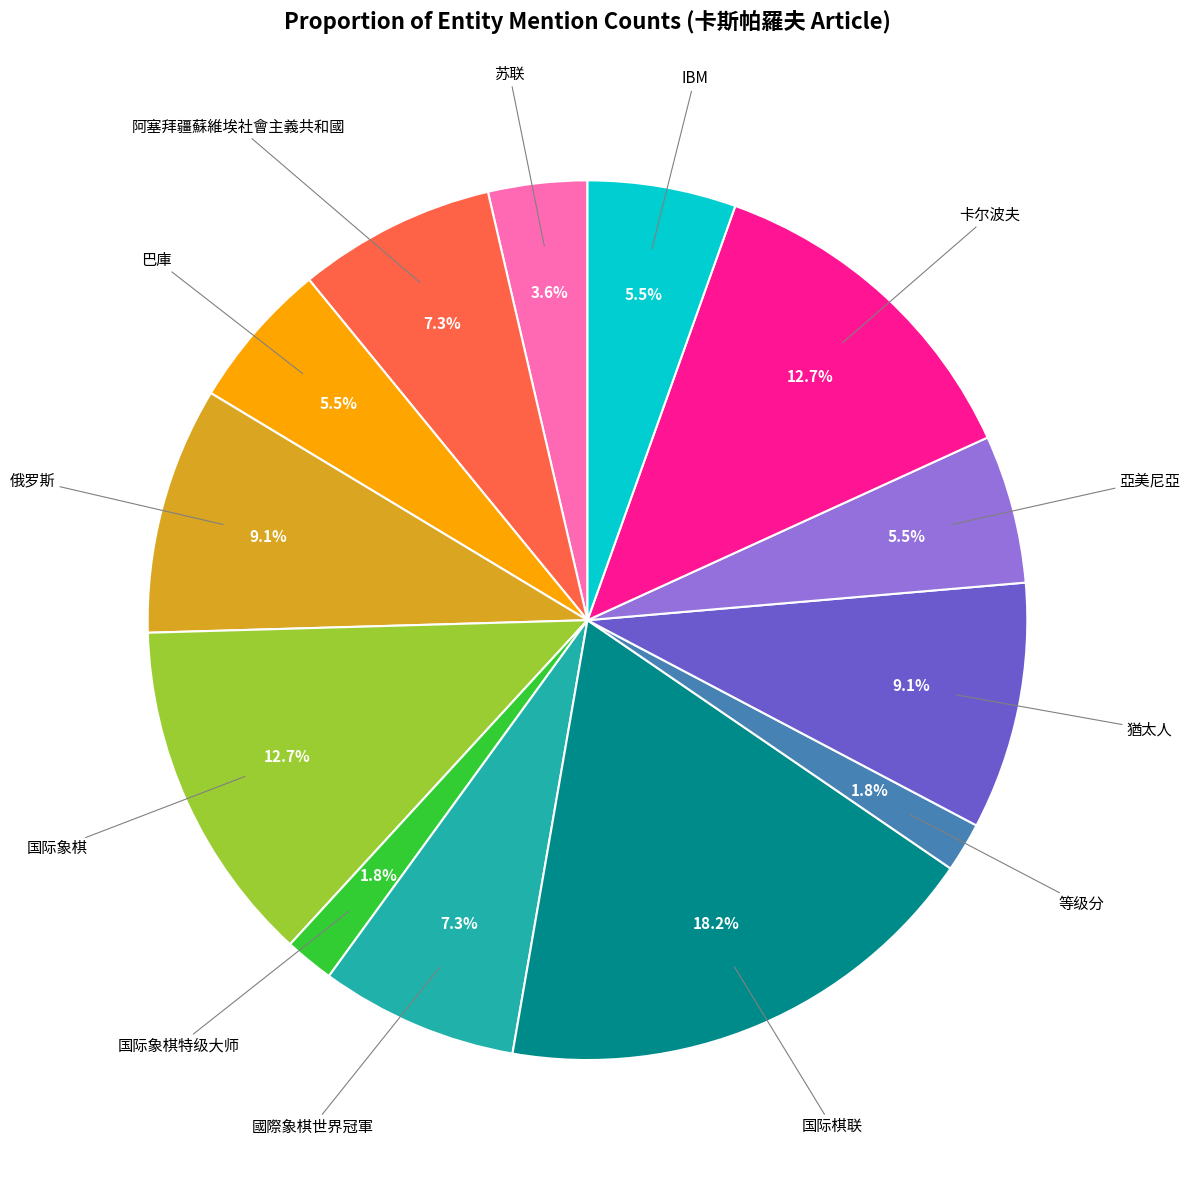

Is there a majority slice in this chart?

No